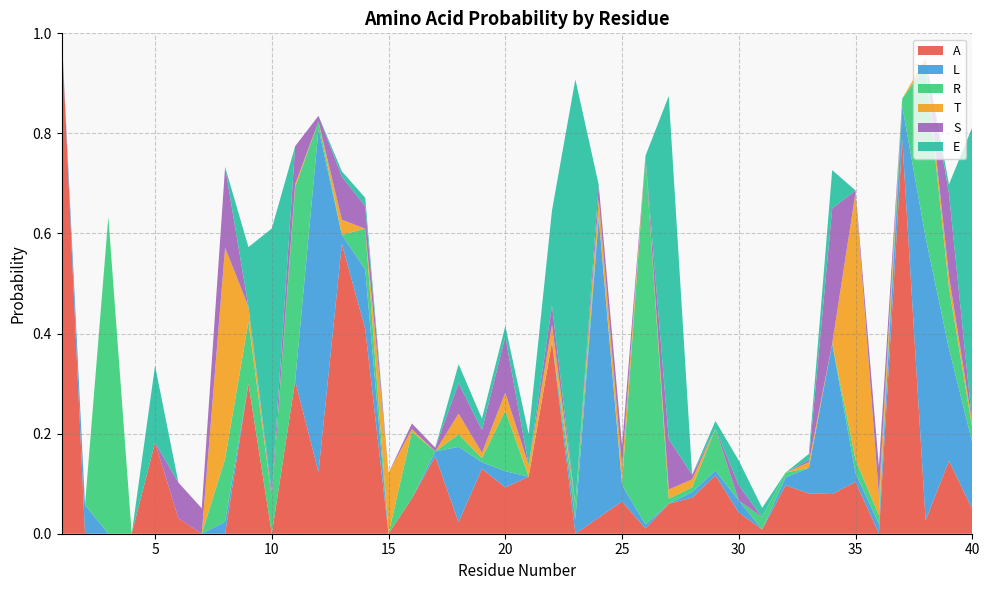

Reading right to left, what are all the values shown in this chart?

A: 40=0.0	39=0.1	38=0.0	37=0.8	36=0.0	35=0.1	34=0.1	33=0.1	32=0.1	31=0.0	30=0.0	29=0.1	28=0.1	27=0.1	26=0.0	25=0.1	24=0.0	23=0.0	22=0.4	21=0.1	20=0.1	19=0.1	18=0.0	17=0.2	16=0.1	15=0.0	14=0.4	13=0.6	12=0.1	11=0.3	10=0.0	9=0.3	8=0.0	7=0.0	6=0.0	5=0.2	4=0.0	3=0.0	2=0.0	1=1.0
L: 40=0.1	39=0.2	38=0.6	37=0.1	36=0.0	35=0.0	34=0.3	33=0.1	32=0.0	31=0.0	30=0.0	29=0.0	28=0.0	27=0.0	26=0.0	25=0.0	24=0.6	23=0.0	22=0.0	21=0.0	20=0.0	19=0.0	18=0.2	17=0.0	16=0.0	15=0.0	14=0.1	13=0.0	12=0.7	11=0.0	10=0.0	9=0.0	8=0.0	7=0.0	6=0.0	5=0.0	4=0.0	3=0.0	2=0.1	1=0.0
R: 40=0.0	39=0.1	38=0.3	37=0.0	36=0.0	35=0.0	34=0.0	33=0.0	32=0.0	31=0.0	30=0.0	29=0.1	28=0.0	27=0.0	26=0.7	25=0.0	24=0.0	23=0.0	22=0.0	21=0.0	20=0.1	19=0.0	18=0.0	17=0.0	16=0.1	15=0.0	14=0.1	13=0.0	12=0.0	11=0.4	10=0.1	9=0.1	8=0.1	7=0.0	6=0.0	5=0.0	4=0.0	3=0.6	2=0.0	1=0.0
T: 40=0.0	39=0.0	38=0.0	37=0.0	36=0.0	35=0.5	34=0.0	33=0.0	32=0.0	31=0.0	30=0.0	29=0.0	28=0.0	27=0.0	26=0.0	25=0.0	24=0.0	23=0.0	22=0.0	21=0.0	20=0.0	19=0.0	18=0.0	17=0.0	16=0.0	15=0.1	14=0.0	13=0.0	12=0.0	11=0.0	10=0.0	9=0.0	8=0.4	7=0.0	6=0.0	5=0.0	4=0.0	3=0.0	2=0.0	1=0.0
S: 40=0.0	39=0.2	38=0.0	37=0.0	36=0.1	35=0.0	34=0.3	33=0.0	32=0.0	31=0.0	30=0.0	29=0.0	28=0.0	27=0.1	26=0.0	25=0.0	24=0.0	23=0.0	22=0.0	21=0.0	20=0.1	19=0.0	18=0.1	17=0.0	16=0.0	15=0.0	14=0.0	13=0.1	12=0.0	11=0.1	10=0.0	9=0.0	8=0.2	7=0.1	6=0.1	5=0.0	4=0.0	3=0.0	2=0.0	1=0.0
E: 40=0.6	39=0.0	38=0.0	37=0.0	36=0.0	35=0.0	34=0.1	33=0.0	32=0.0	31=0.0	30=0.0	29=0.0	28=0.0	27=0.7	26=0.0	25=0.0	24=0.0	23=0.8	22=0.2	21=0.1	20=0.0	19=0.0	18=0.0	17=0.0	16=0.0	15=0.0	14=0.0	13=0.0	12=0.0	11=0.0	10=0.5	9=0.1	8=0.0	7=0.0	6=0.0	5=0.2	4=0.0	3=0.0	2=0.0	1=0.0